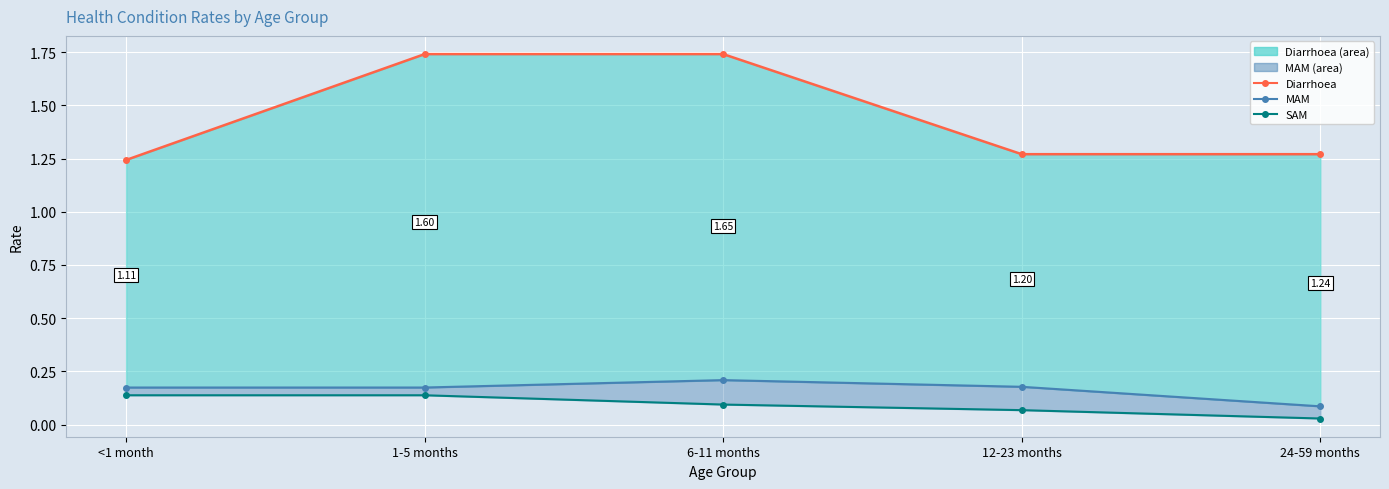

How many distinct data groups are displayed?

3